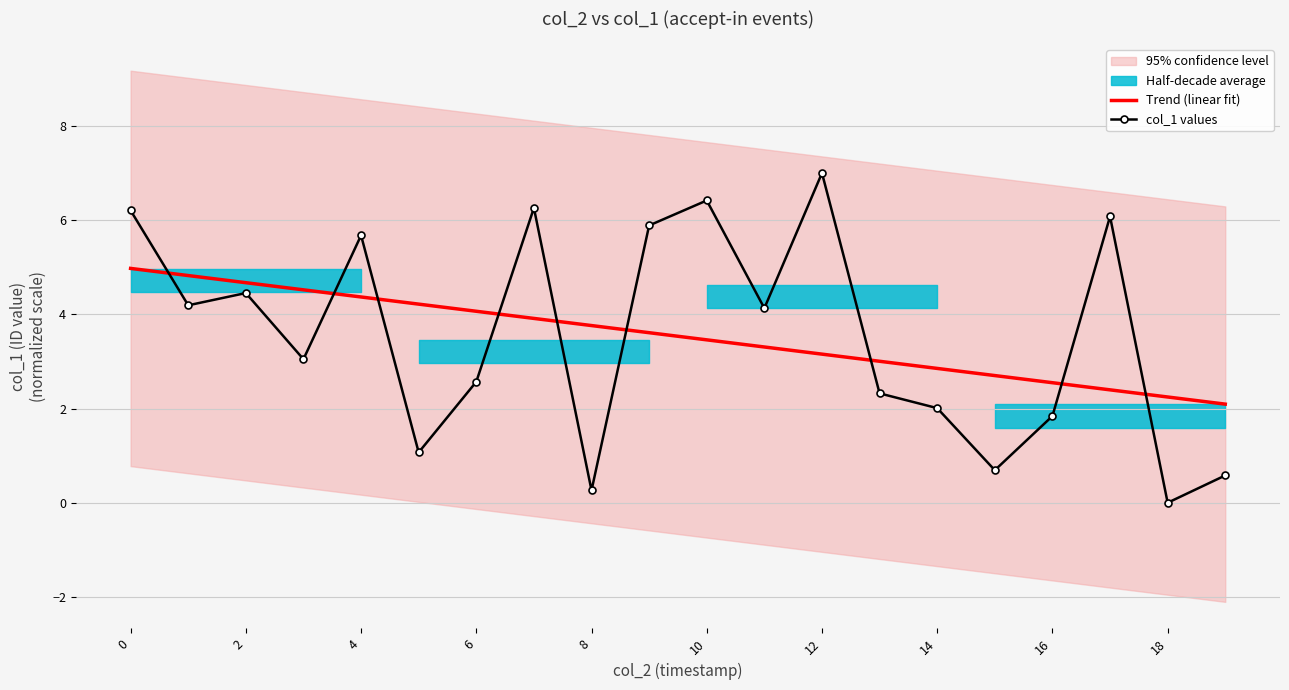

True or false: col_1 values and Trend (linear fit) intersect in this chart.

True